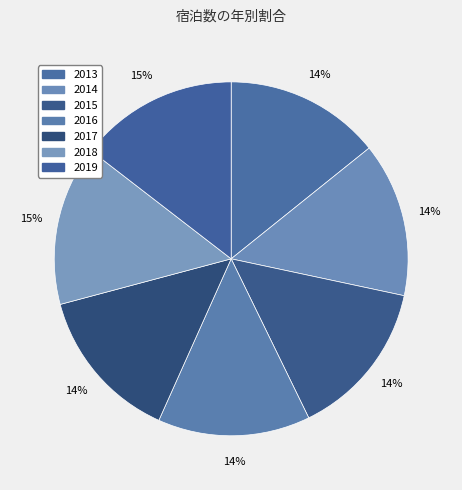

Is the sum of 2015 and 2013 greater than half?

No